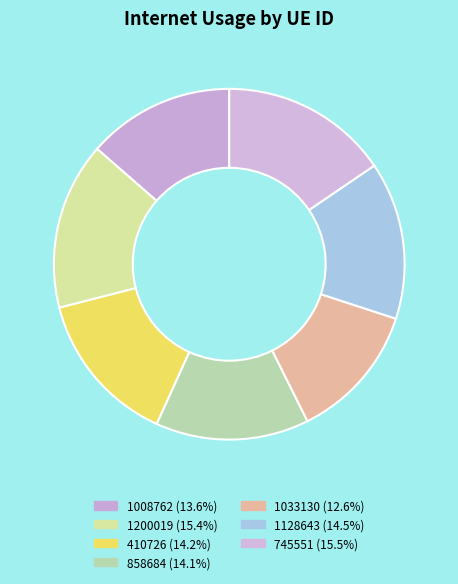

True or false: 1200019 accounts for 27% of the total.

False